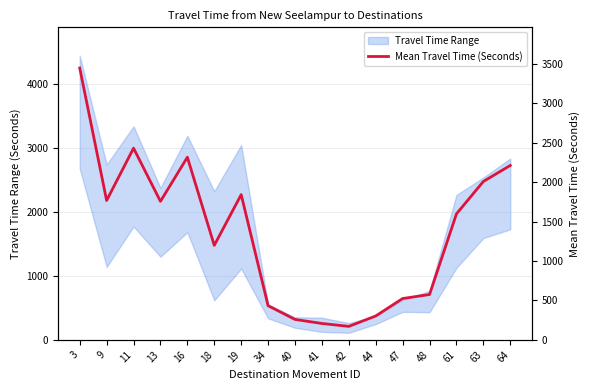

What value does the data have at 16?

2315